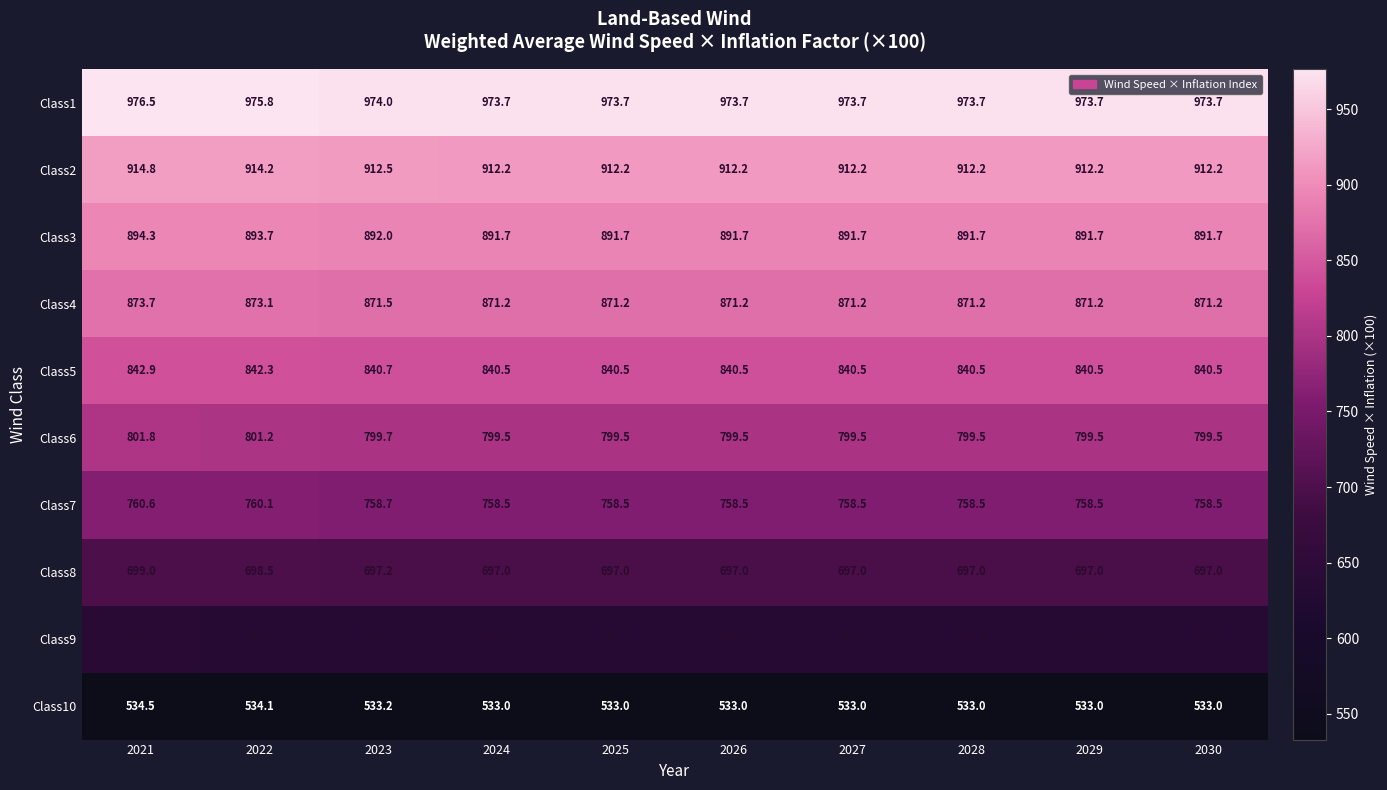

Which series has the largest total across all categories?

Class1